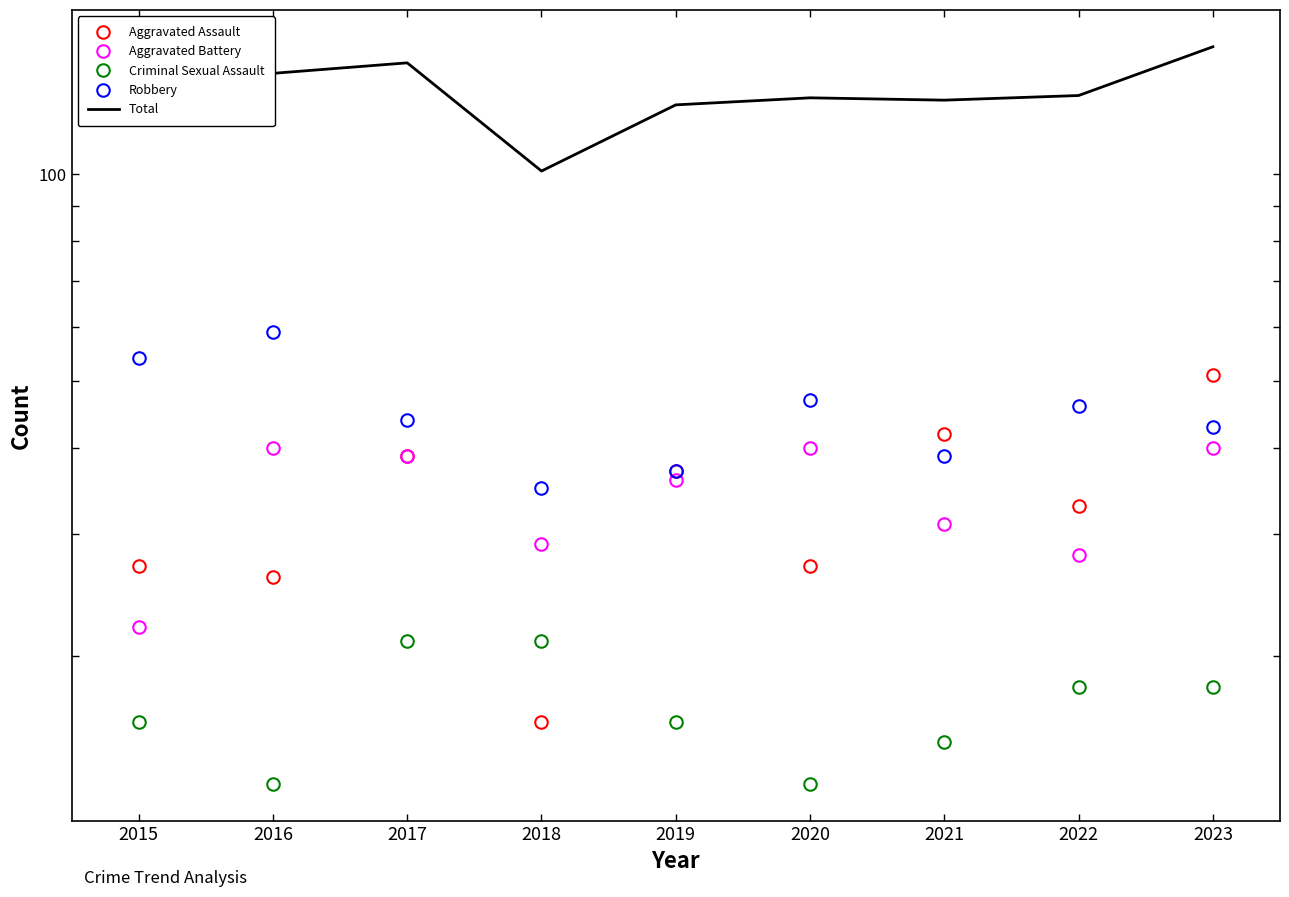

How many lines are shown in the chart?

5